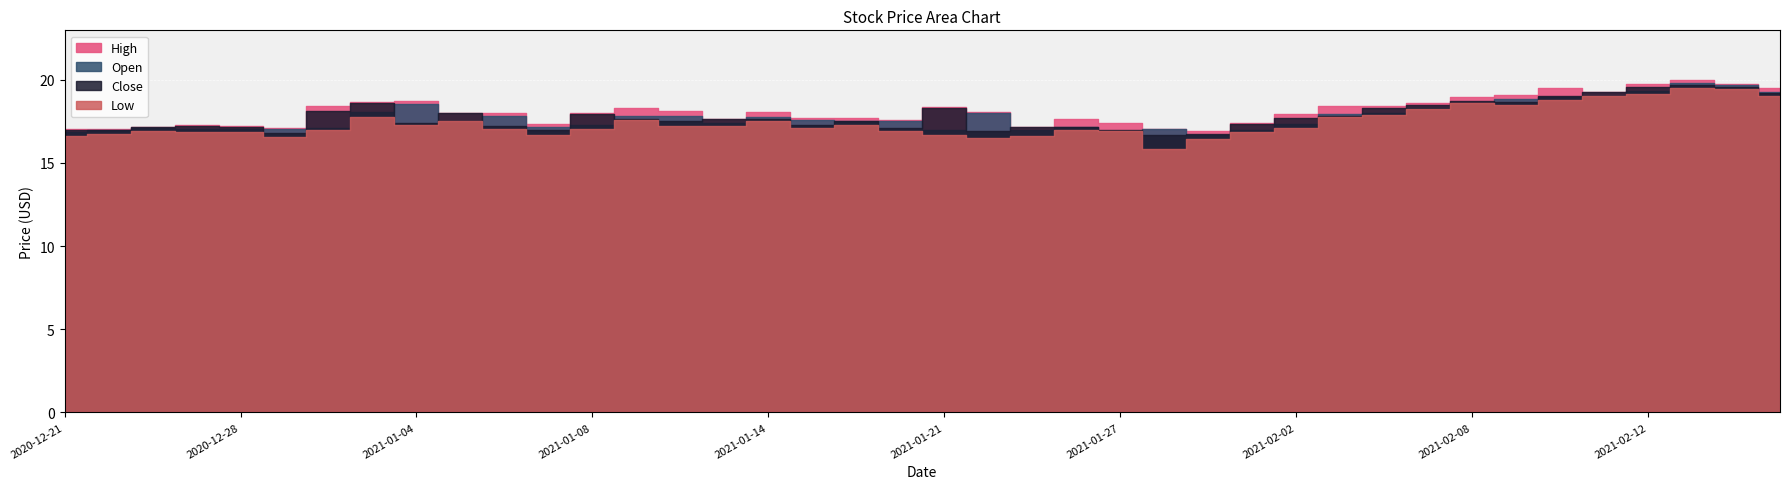

What is the sum of the Close values at 2021-01-13 and 2021-02-02?

35.3